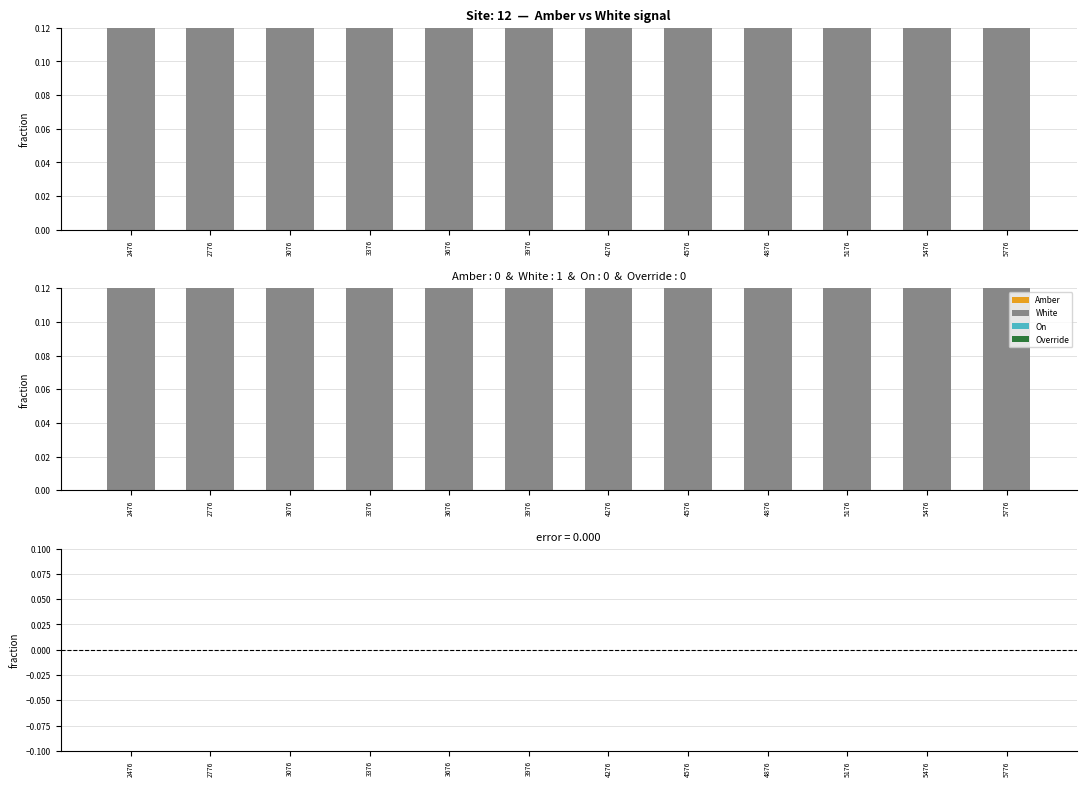

Is it true that Override equals 0 at 3376?

True